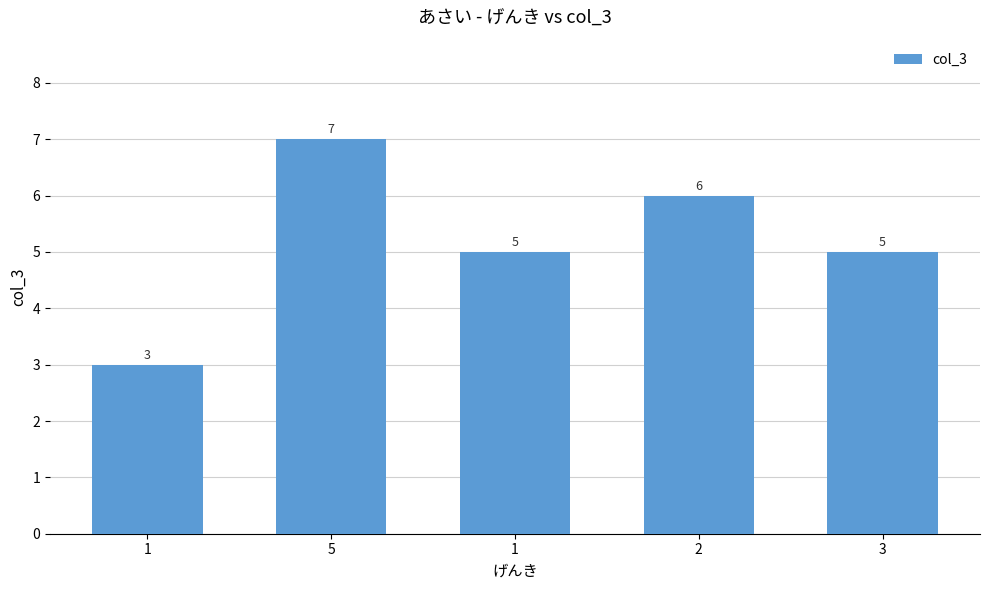

What is the change in value from 1 to 5?

+4